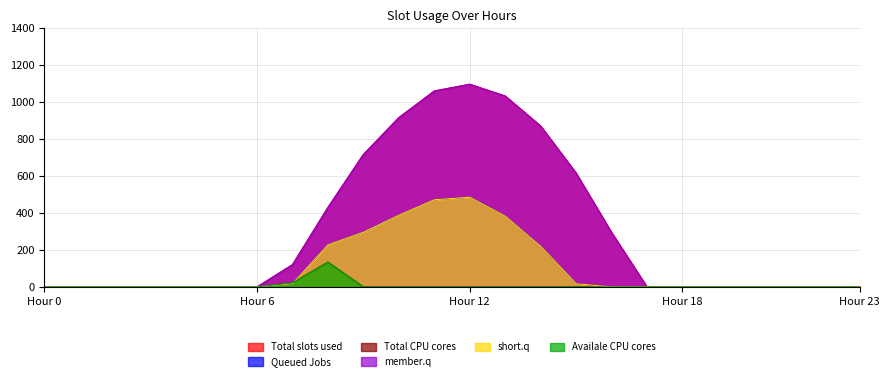

The row_2 series shows 0.0 at 18. True or false?

True